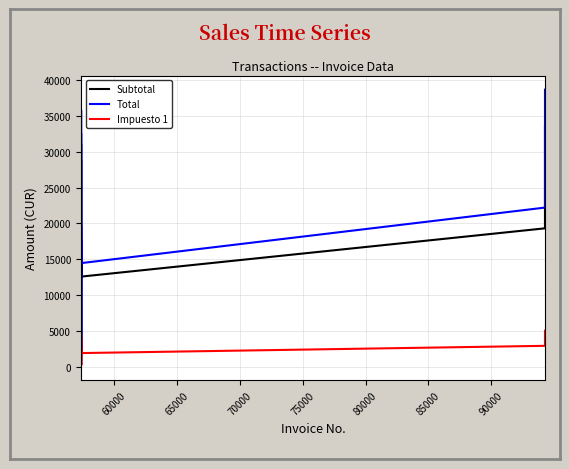

What is the highest value of the Subtotal series?

33666.1